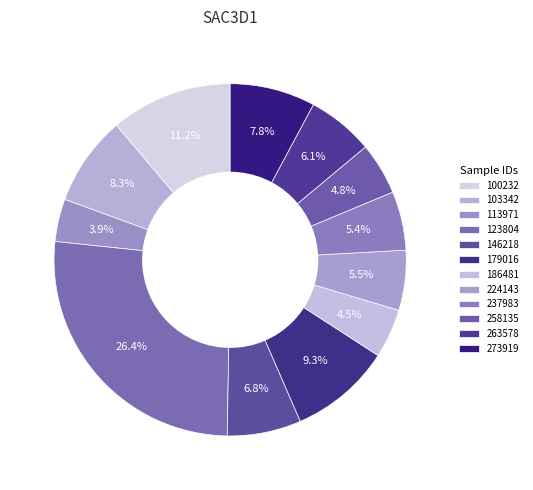

To the nearest percent, what is the average slice percentage?

8%